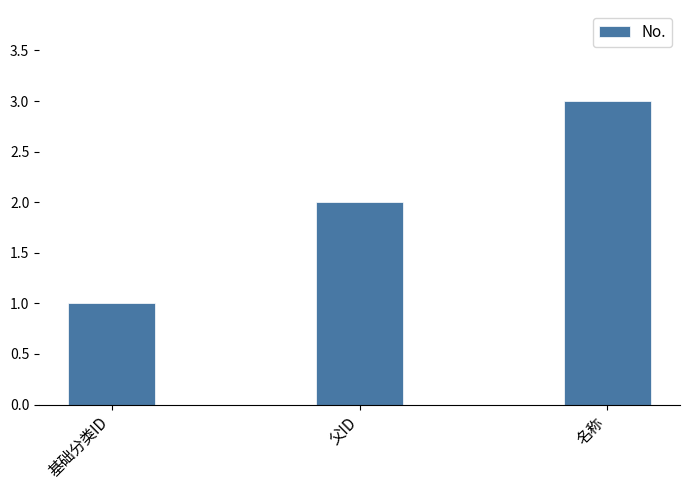

The chart shows a value of 1 at 基础分类ID. True or false?

True